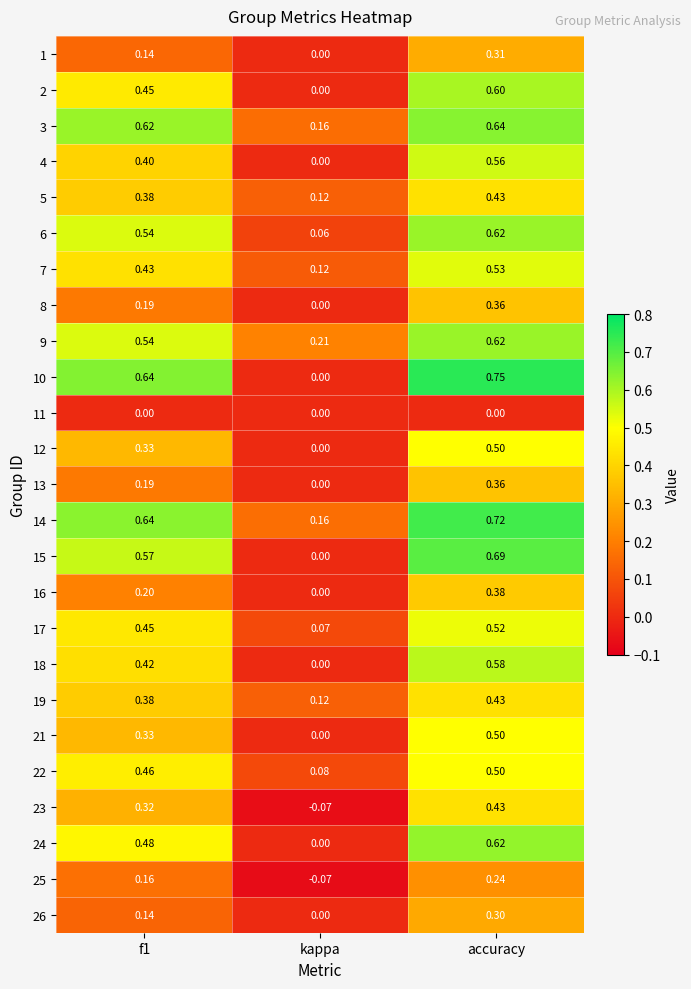

Which category has the lowest value in the 12 series?

kappa